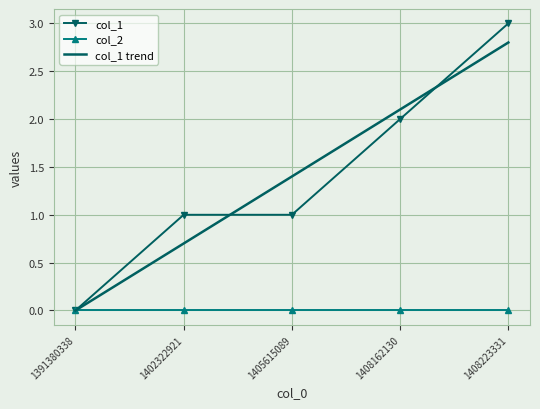

At which category does the chart reach its minimum across all series?

1391380338